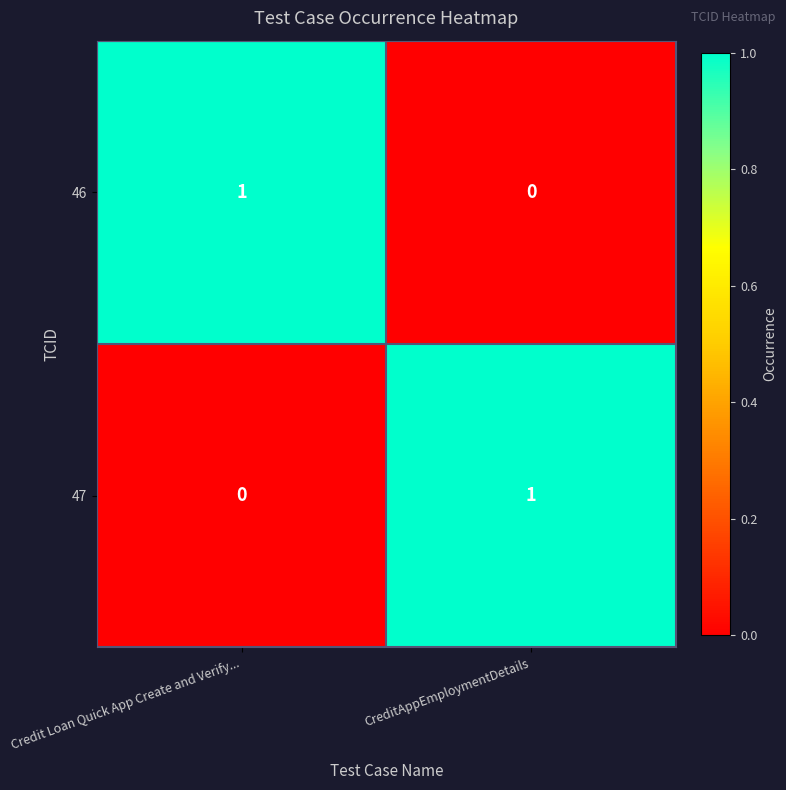

Is it true that 47 equals 0 at Credit Loan Quick App Create and Verify...?

True